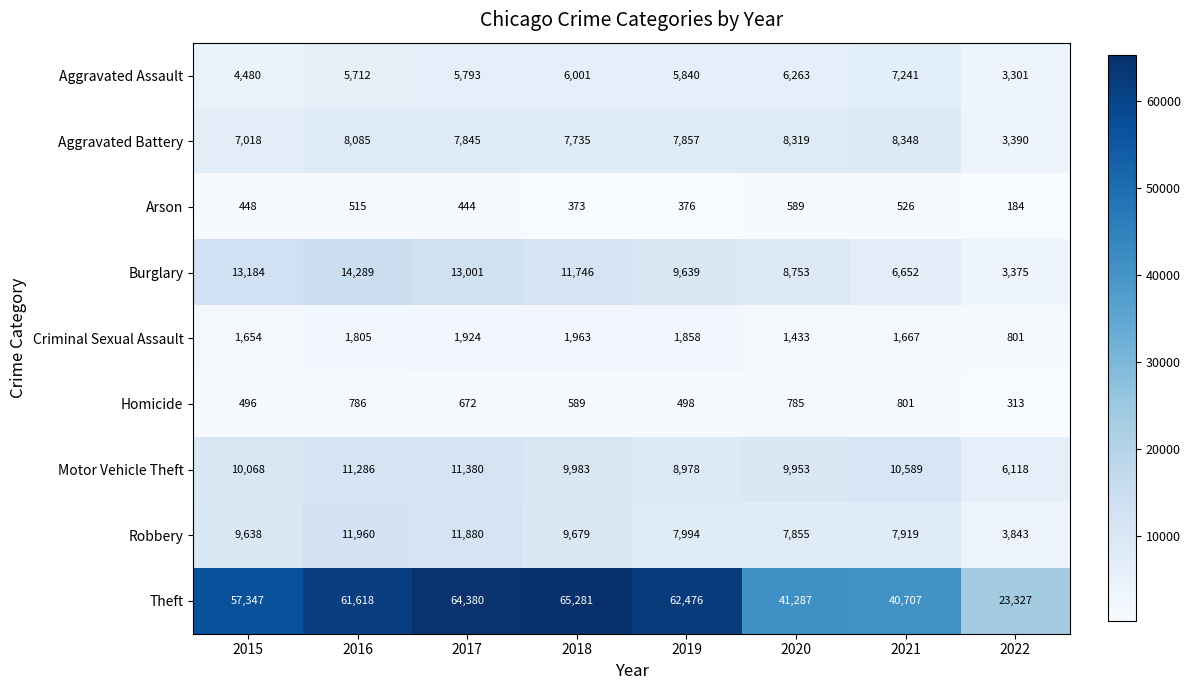

Rank the series by their maximum value, from highest to lowest.

Theft, Burglary, Robbery, Motor Vehicle Theft, Aggravated Battery, Aggravated Assault, Criminal Sexual Assault, Homicide, Arson